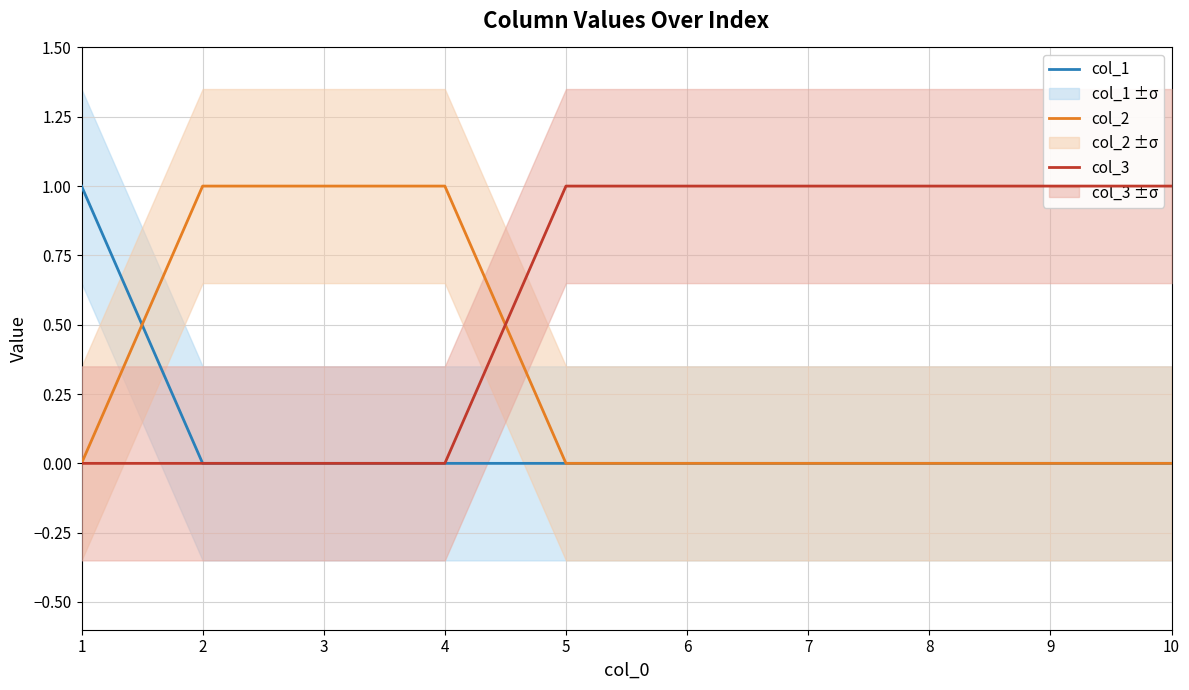

What are all the series names shown in the legend?

col_1, col_2, col_3